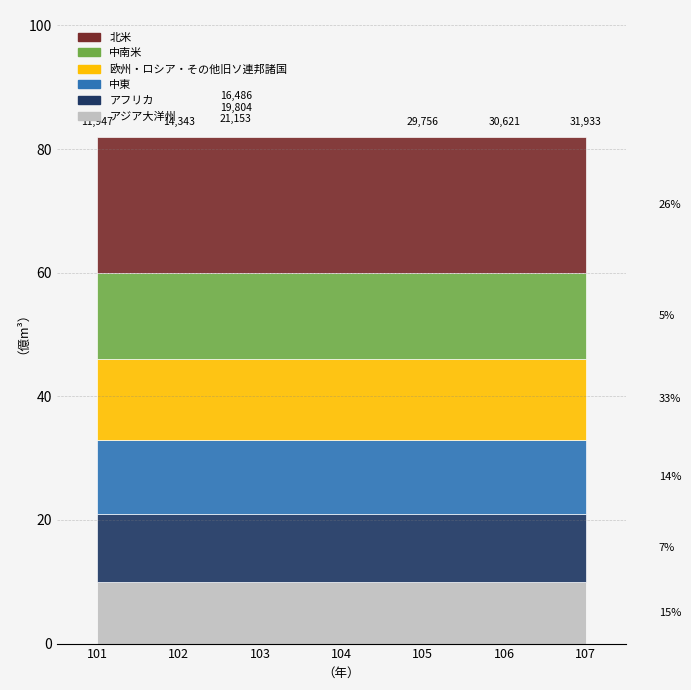

At which label is アジア大洋州 closest to 10?

101